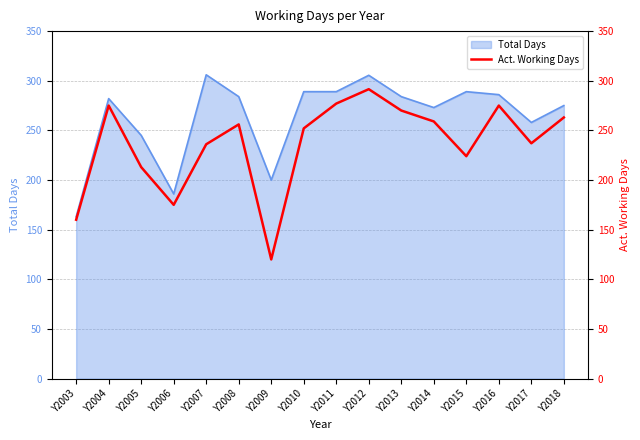

The value at Y2007 is 236.0. True or false?

True